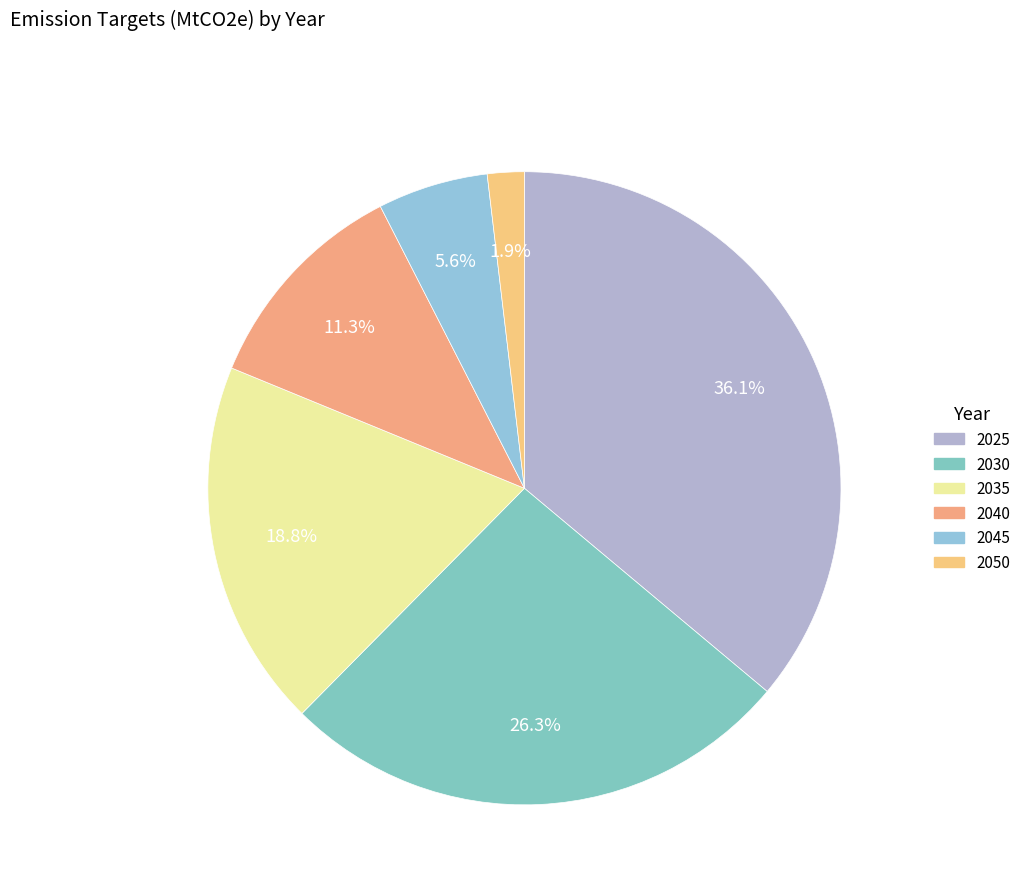

Which slice is the smallest?

2050